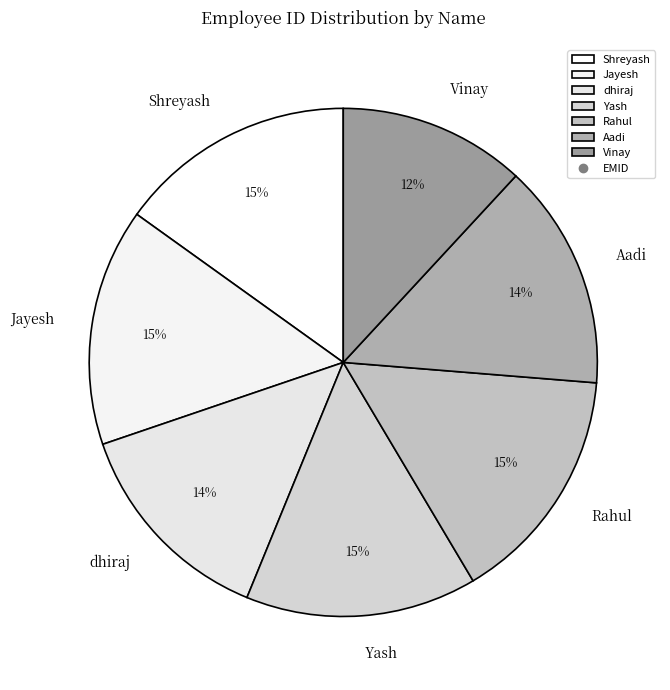

Is it true that Vinay is 2% of the pie?

False